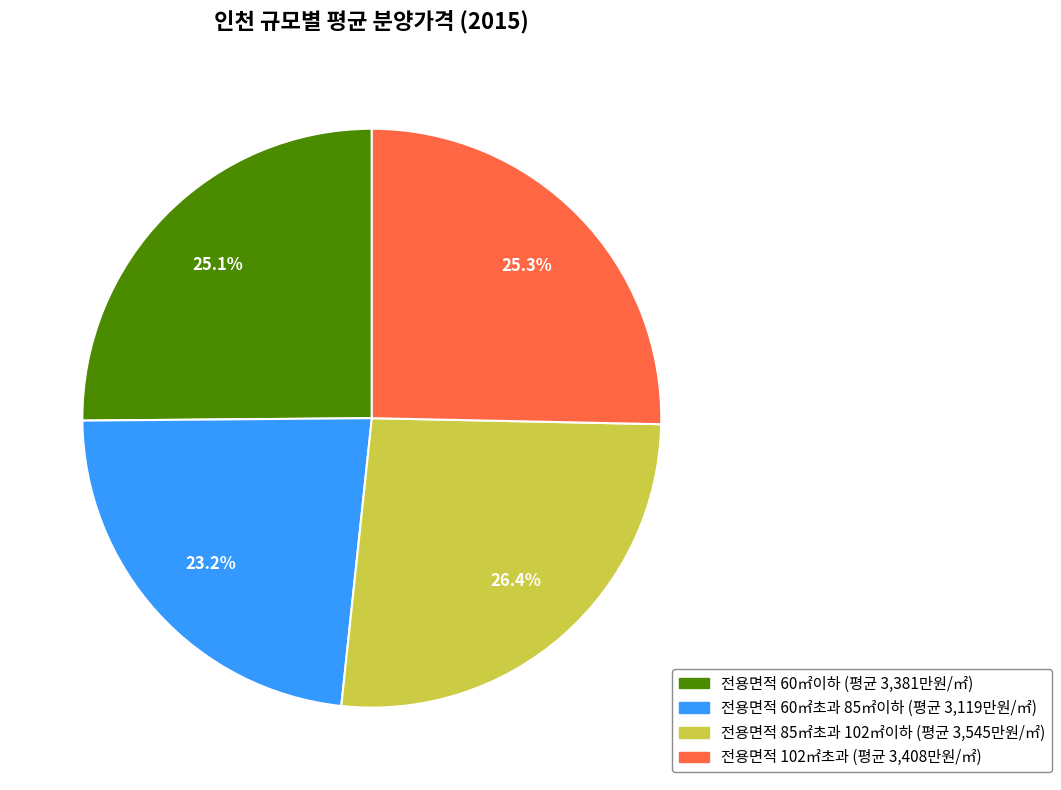

To the nearest percent, what percentage of the pie is 전용면적 85㎡초과 102㎡이하?

26%